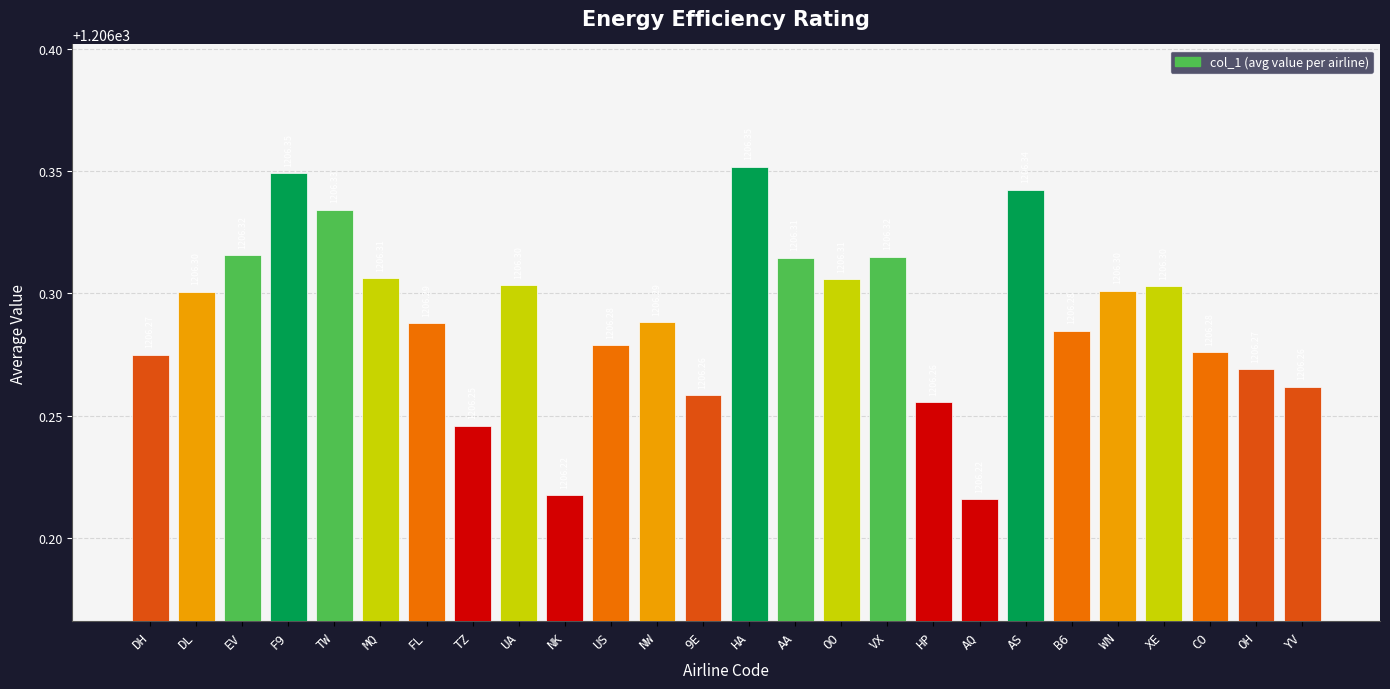

Approximately how many times larger is the value at OH compared to NW?

1.0